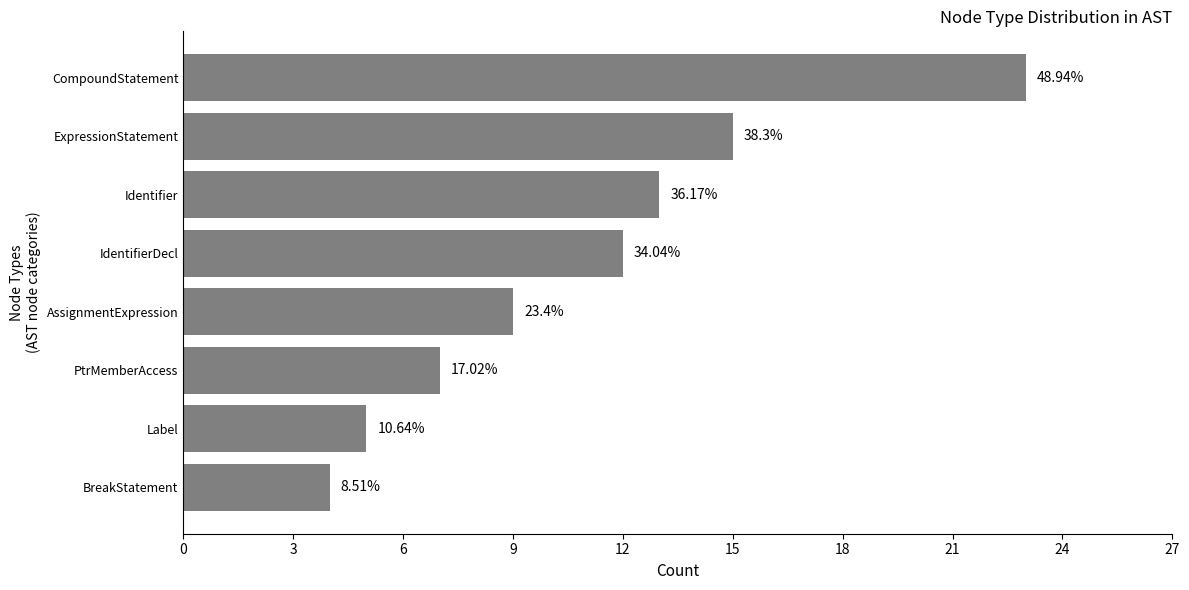

How many bars are there in total?

8